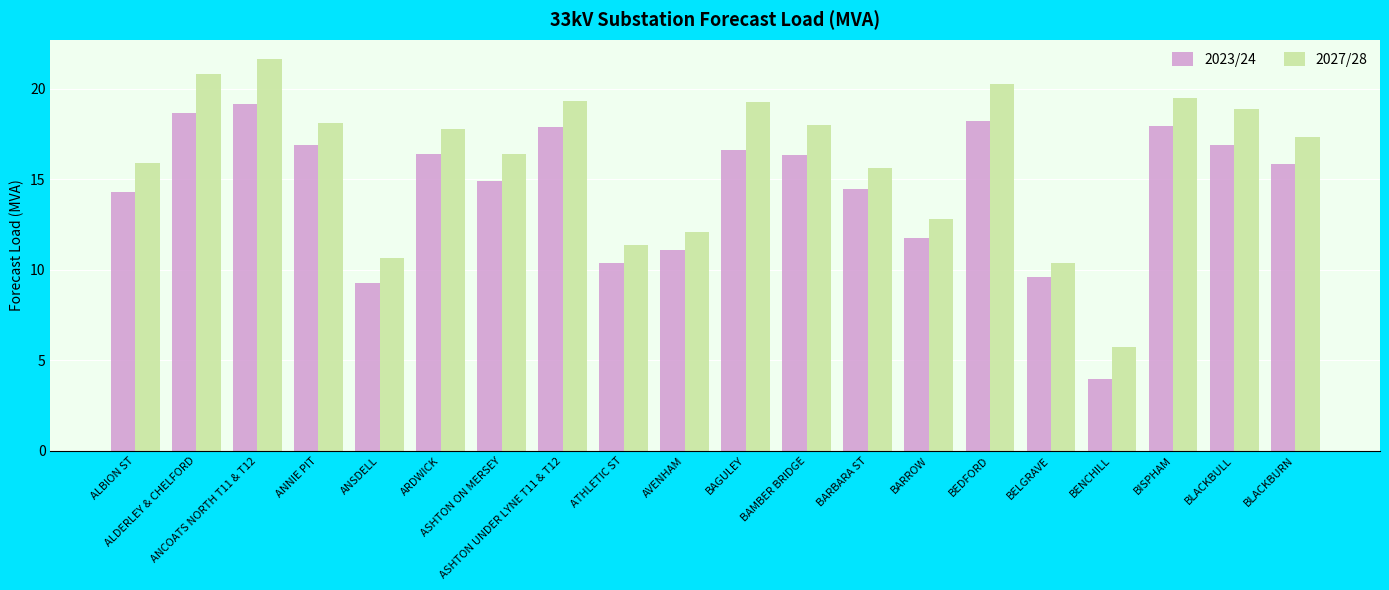

The value of 2023/24 at ASHTON ON MERSEY is 8.0. True or false?

False